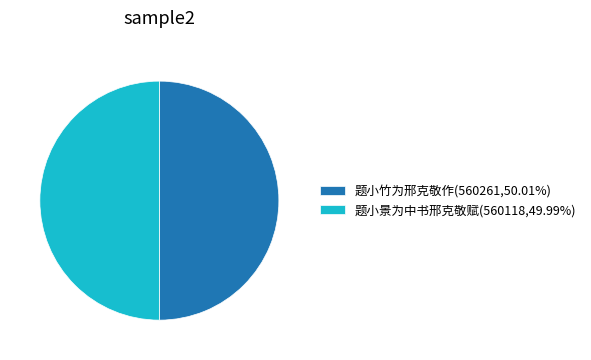

Is the sum of 题小竹为邢克敬作 and 题小景为中书邢克敬赋 greater than half?

Yes